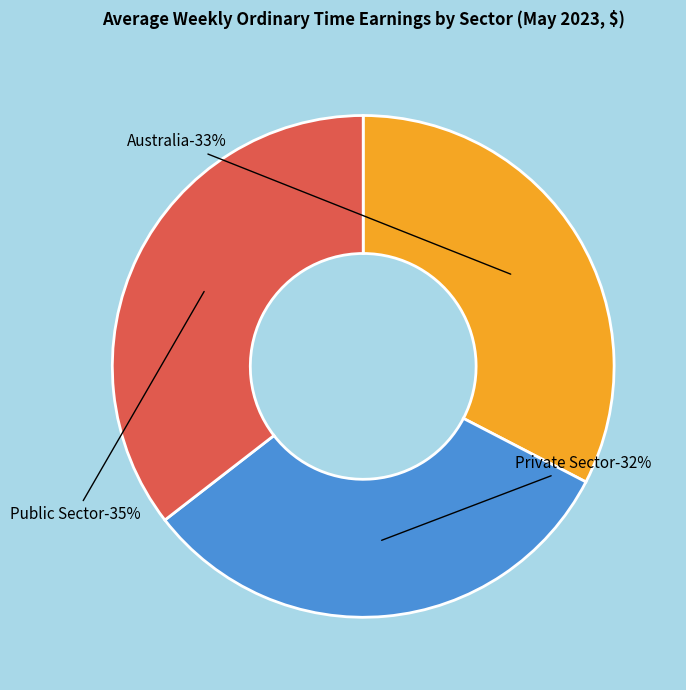

Approximately how many times larger is the value at Public Sector - Full-time adult ordinary compared to Private Sector - Full-time adult ordinary?

1.1